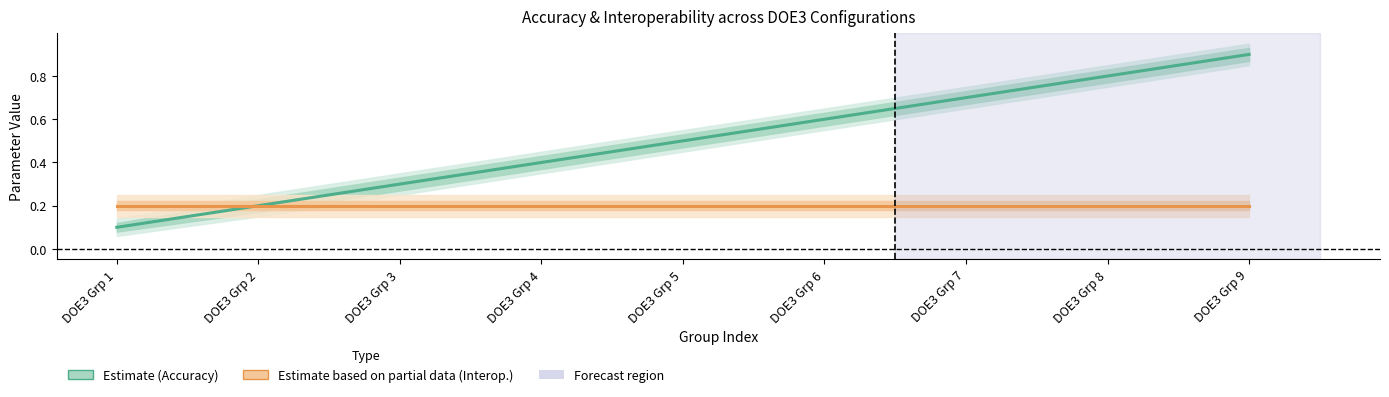

How many categories are shown in the chart?

9